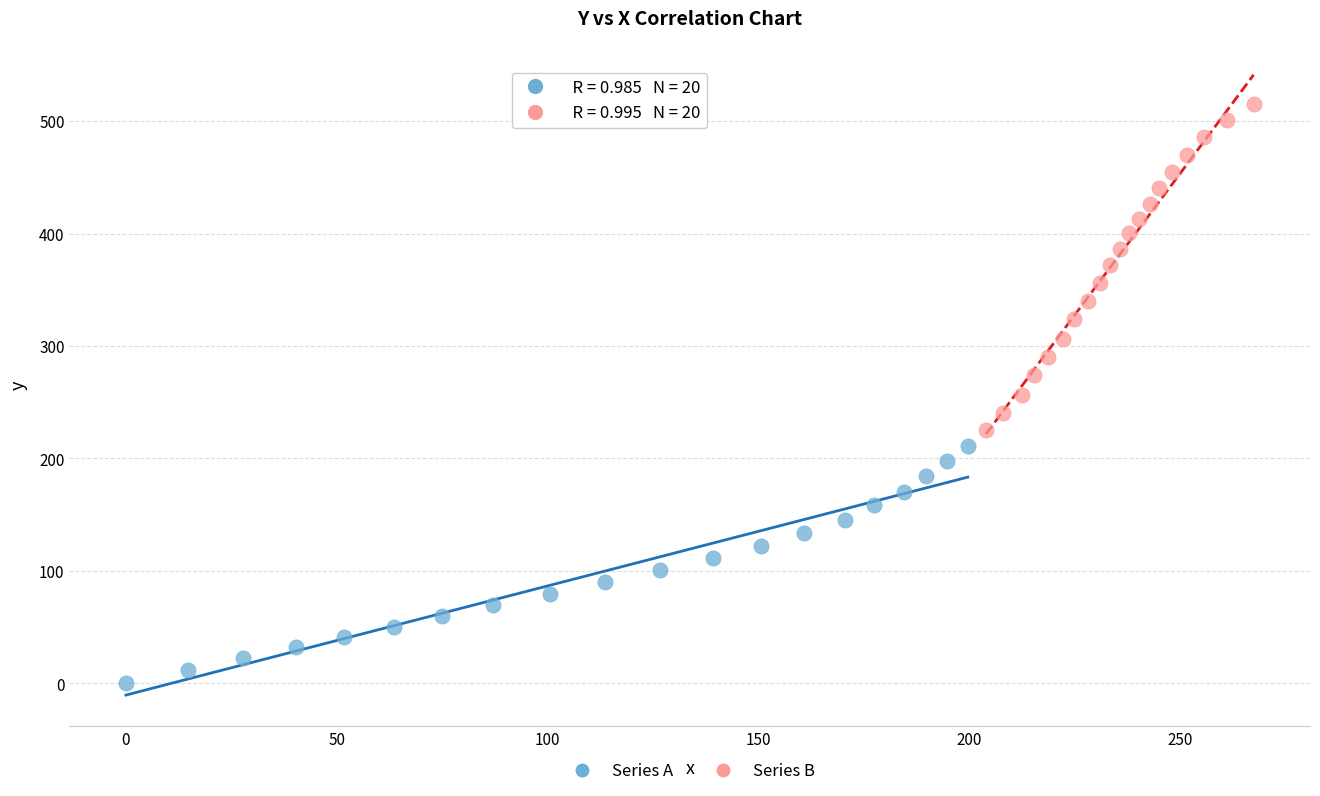

Which series contains the highest Y value?

Series B